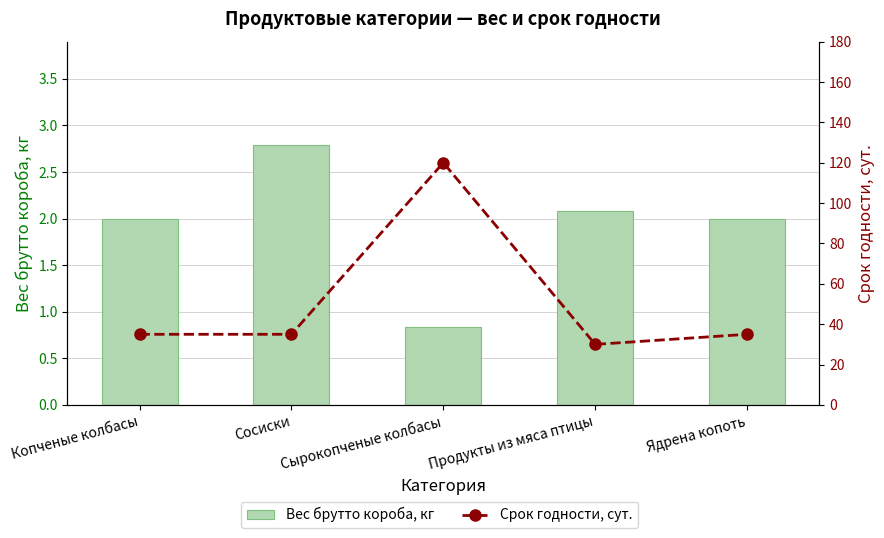

Which category has the lowest value in the Вес брутто короба, кг series?

Сырокопченые колбасы